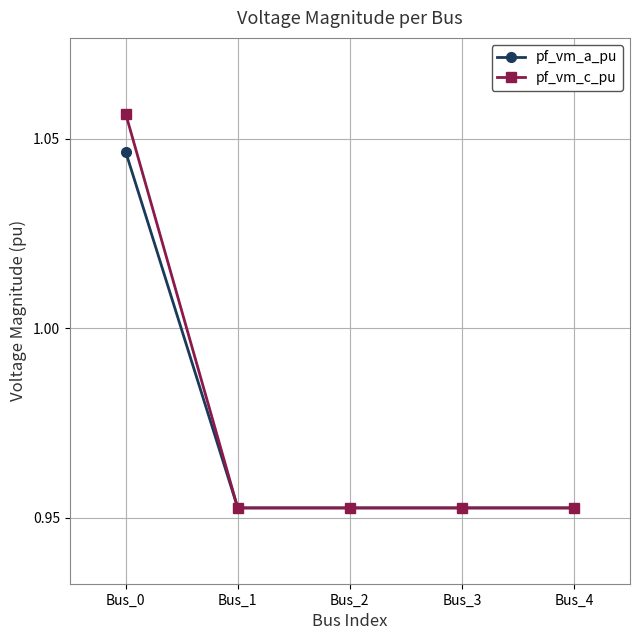

What is the total value across all series at Bus_4?

1.9